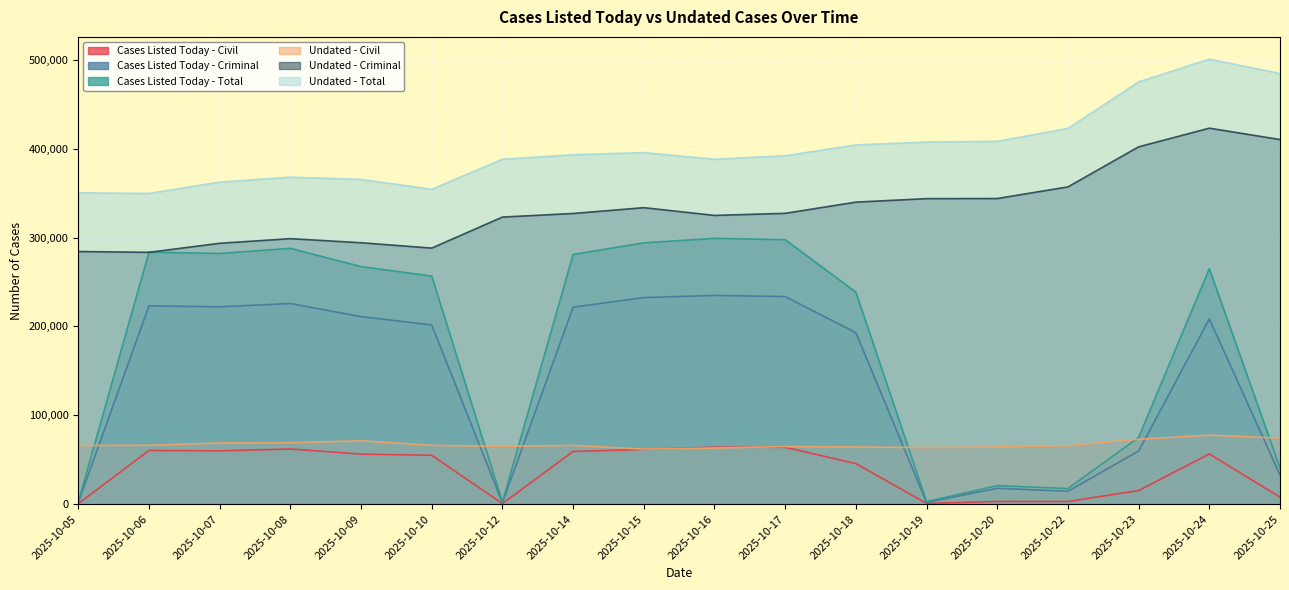

What is the difference between the maximum and second lowest values in the Undated - Civil series?

14472